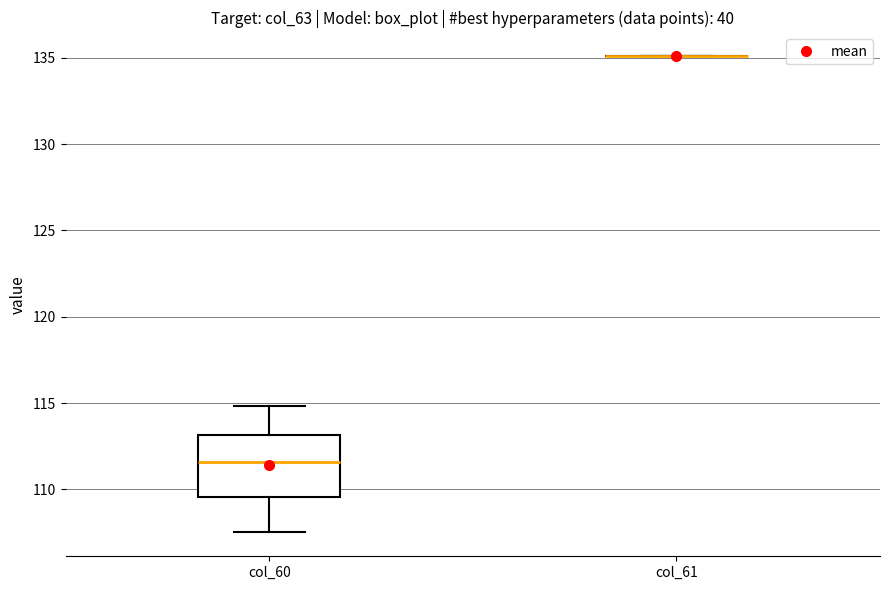

Comparing the boxes themselves (not the whiskers), which one is the tallest?

col_60